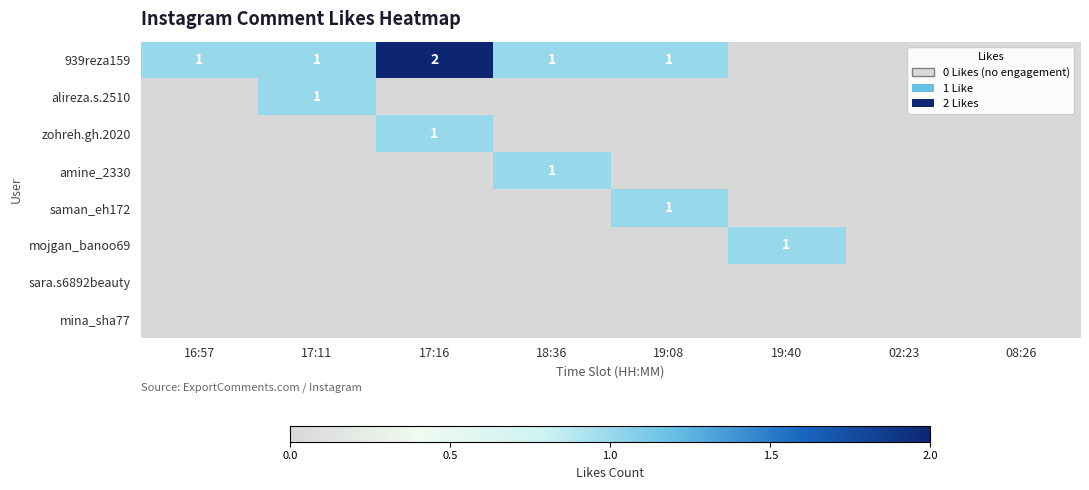

At 08:26, list the series in order from largest to smallest.

939reza159, alireza.s.2510, zohreh.gh.2020, amine_2330, saman_eh172, mojgan_banoo69, sara.s6892beauty, mina_sha77